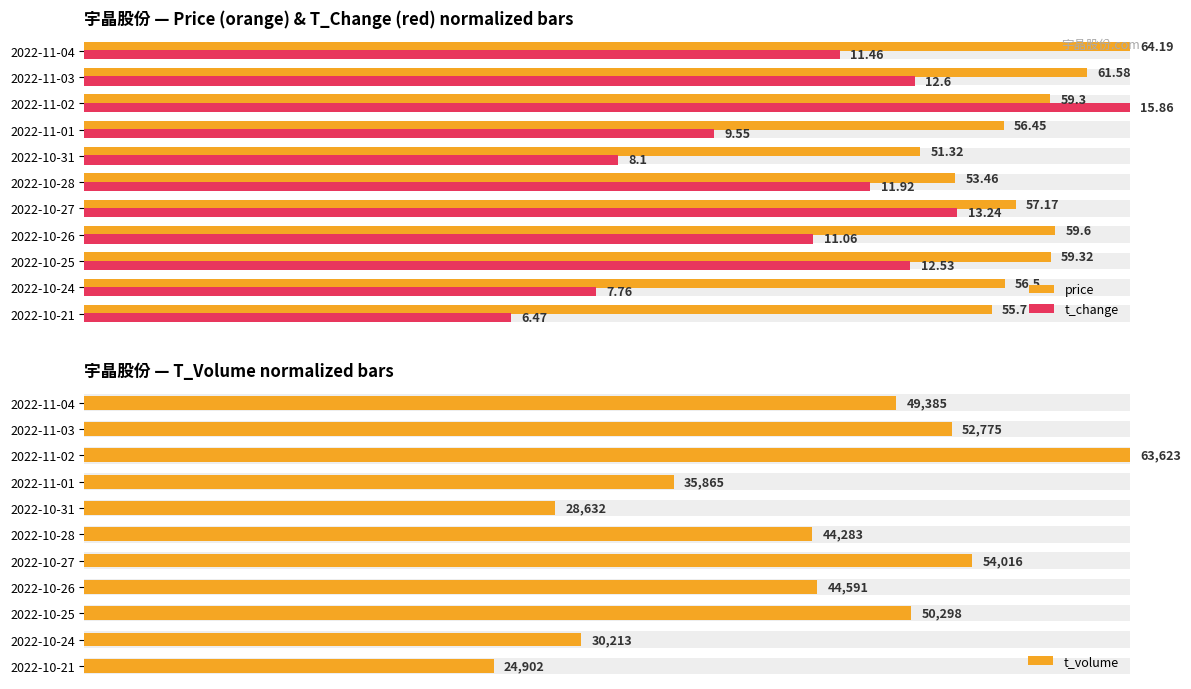

What are all the series names shown in the legend?

price, t_change, t_volume